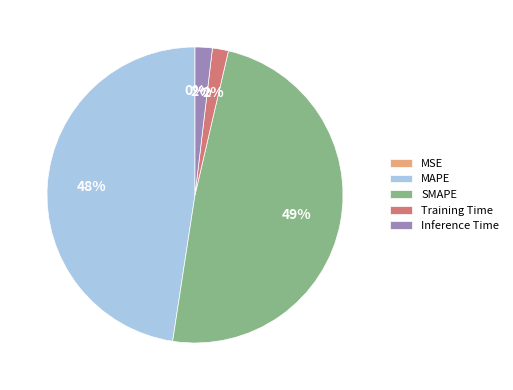

The Training Time slice represents 2% of the pie. True or false?

True